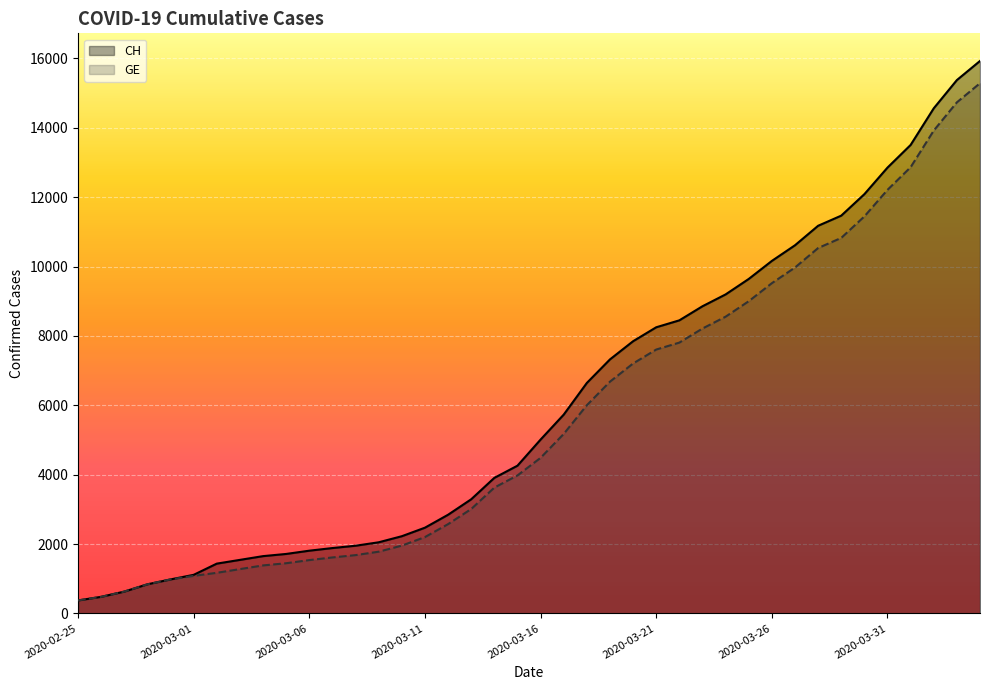

Is the value of CH at 8 greater than the value of GE at 39?

No